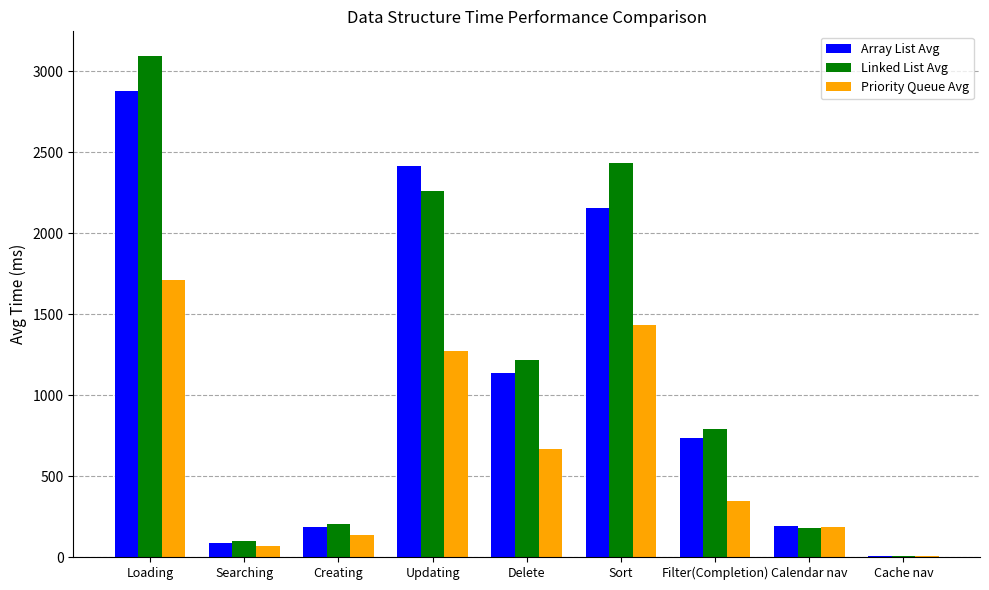

How many categories are shown in the chart?

9